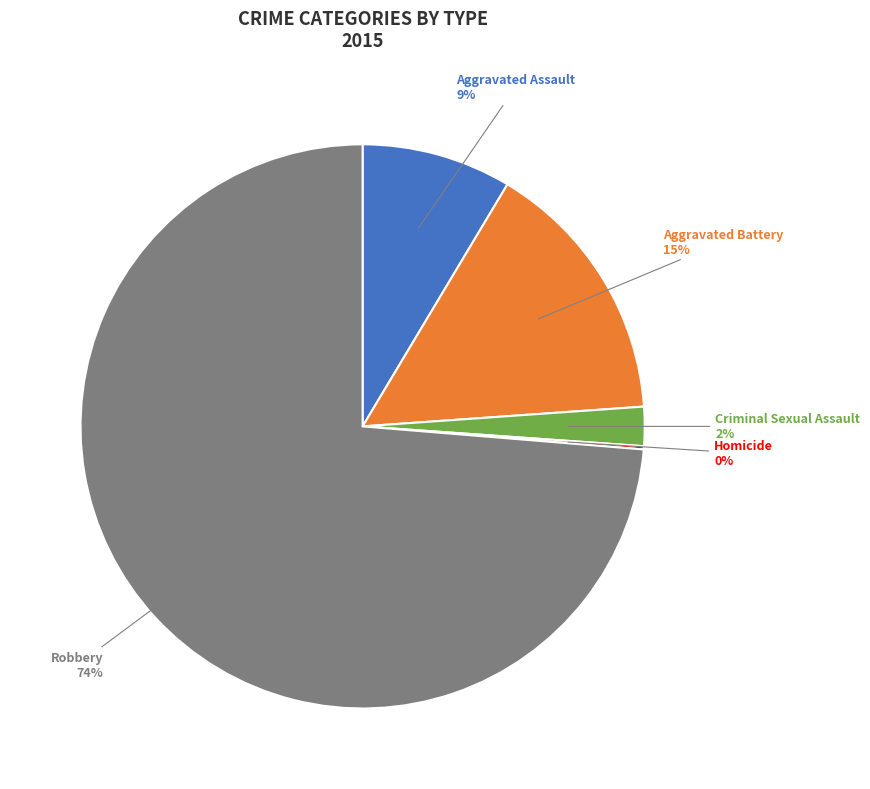

How many segments does this pie chart have?

5